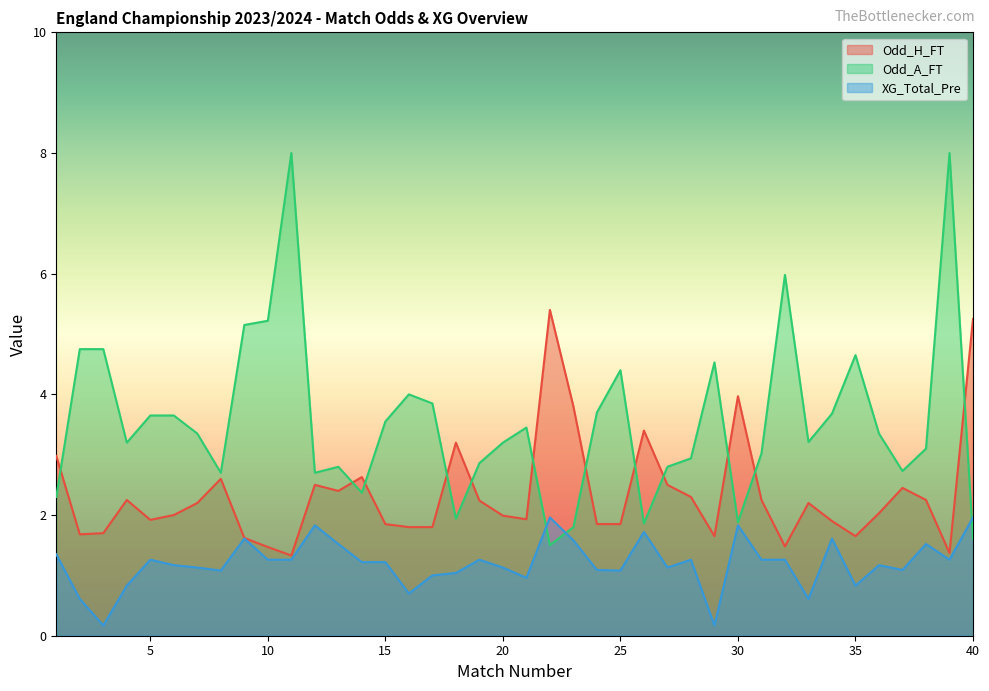

What is the total value across all series at 36?

6.5